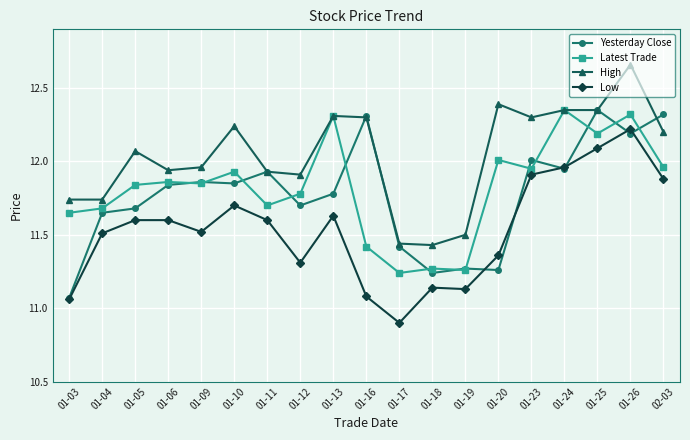

What position from the right is 01-13?

11